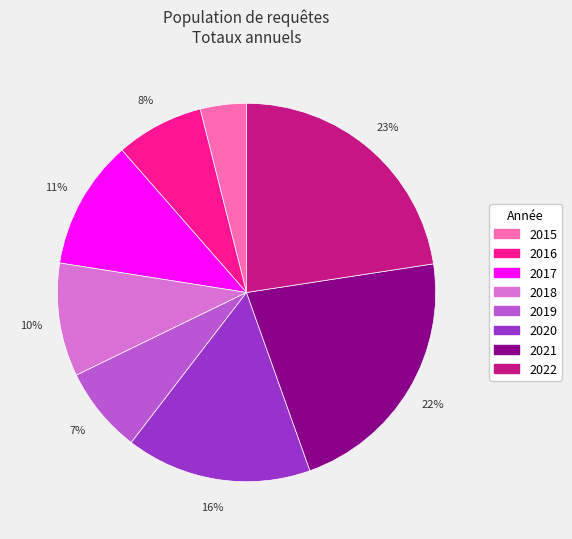

Combined, do 2021 and 2017 account for over 50%?

No